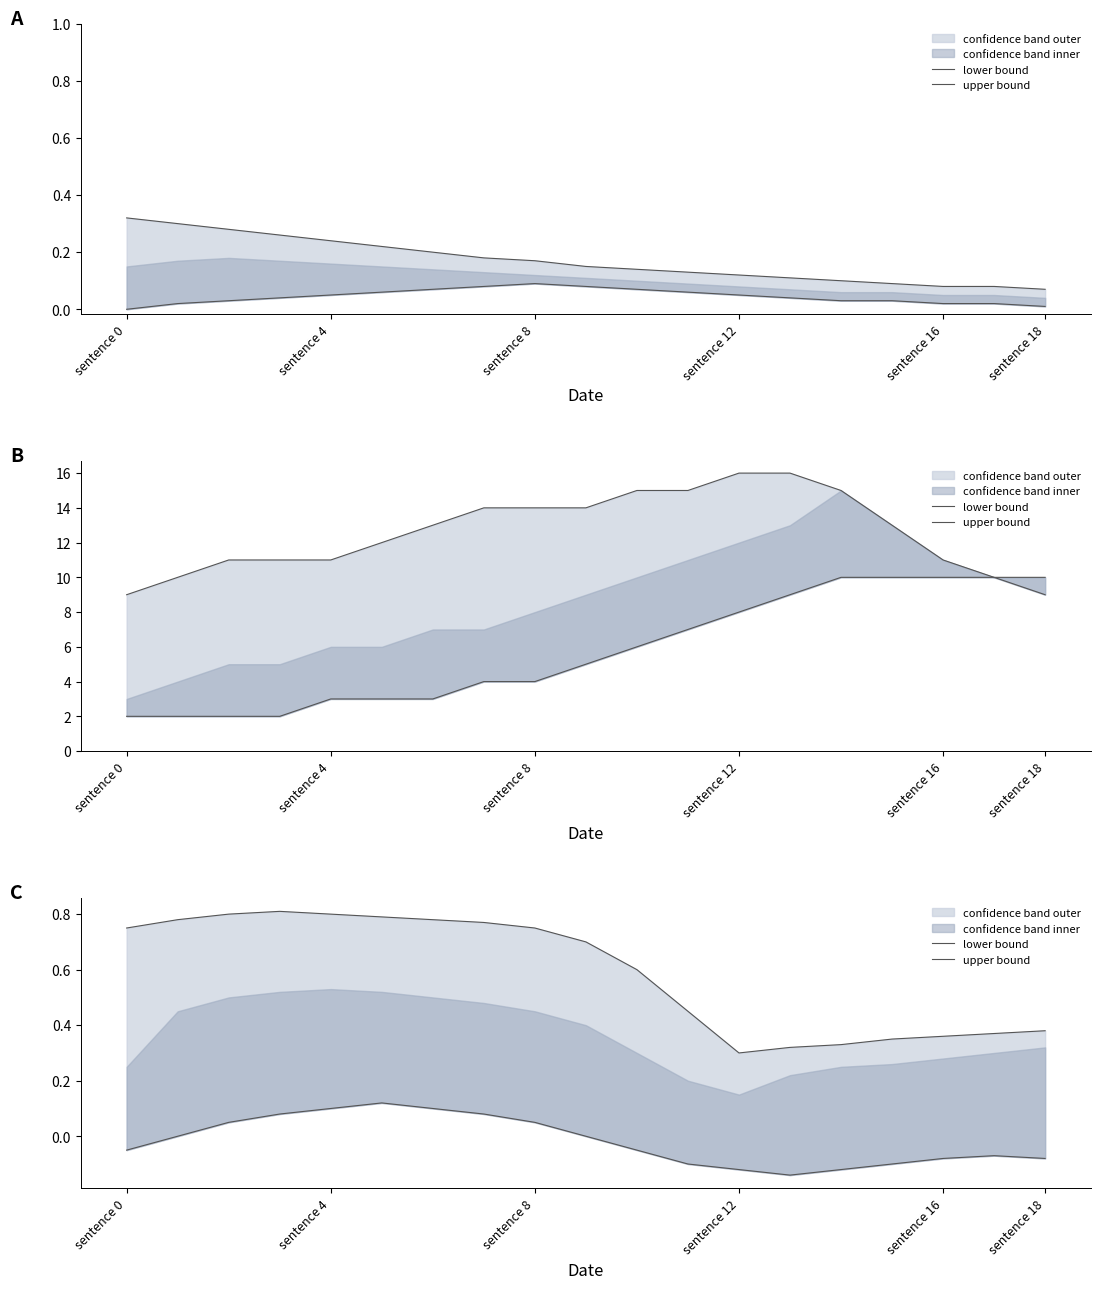

Which series has the largest range (max minus min)?

upper bound